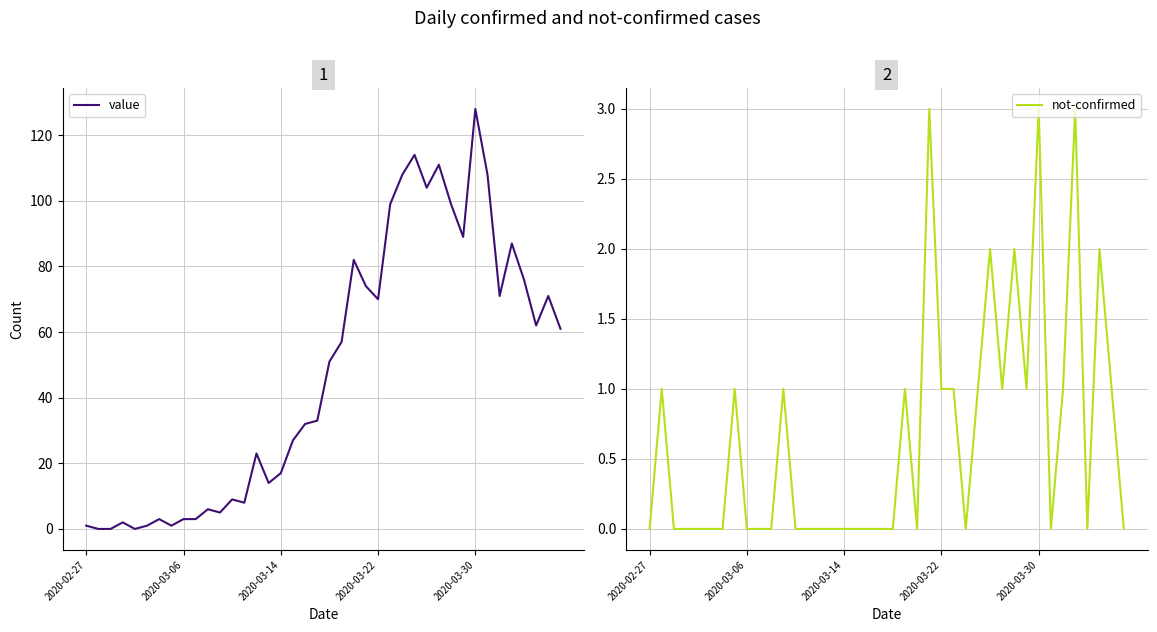

Reading right to left, transcribe all the data shown in this chart.

value: 61	71	62	76	87	71	108	128	89	99	111	104	114	108	99	70	74	82	57	51	33	32	27	17	14	23	8	9	5	6	3	3	1	3	1	0	2	0	0	1
not-confirmed: 0	1	2	0	3	1	0	3	1	2	1	2	1	0	1	1	3	0	1	0	0	0	0	0	0	0	0	0	1	0	0	0	1	0	0	0	0	0	1	0